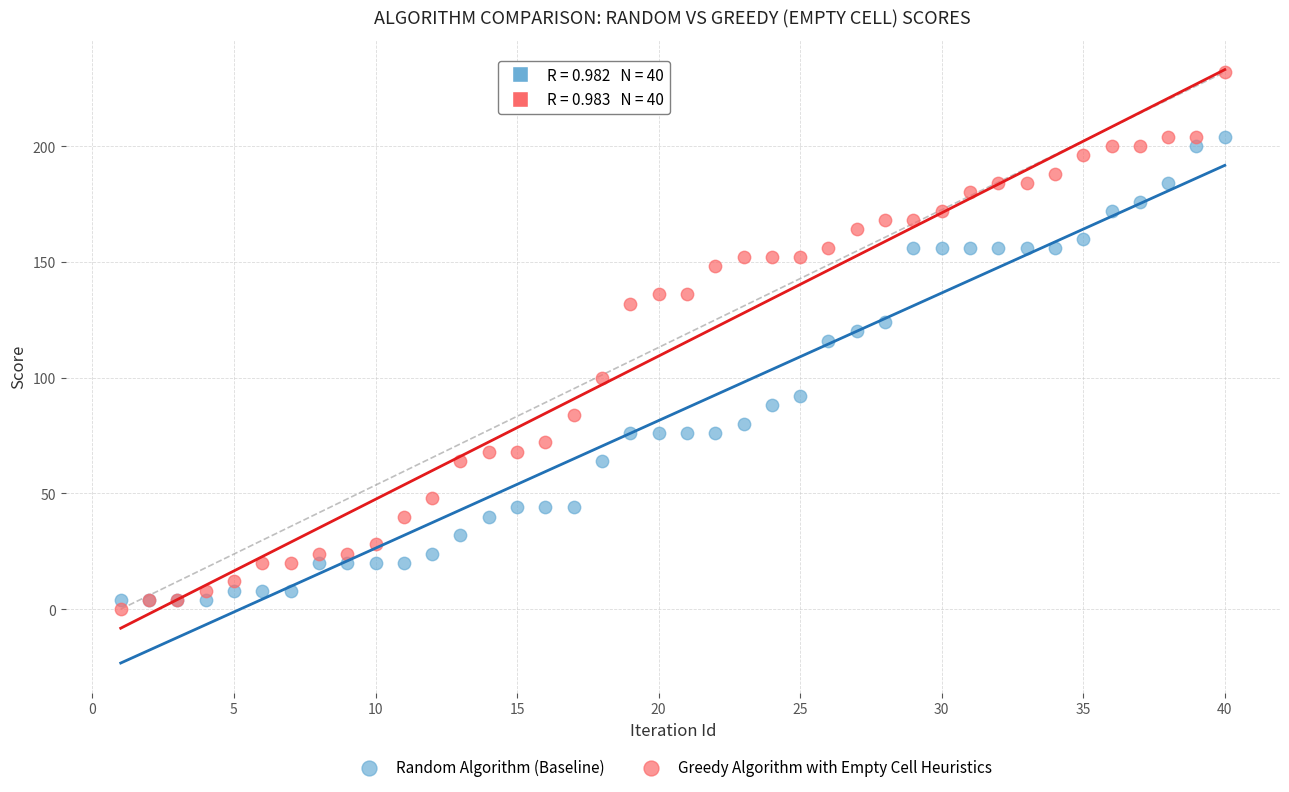

Which series has the widest spread of Y values?

Greedy Algorithm with Empty Cell Heuristics